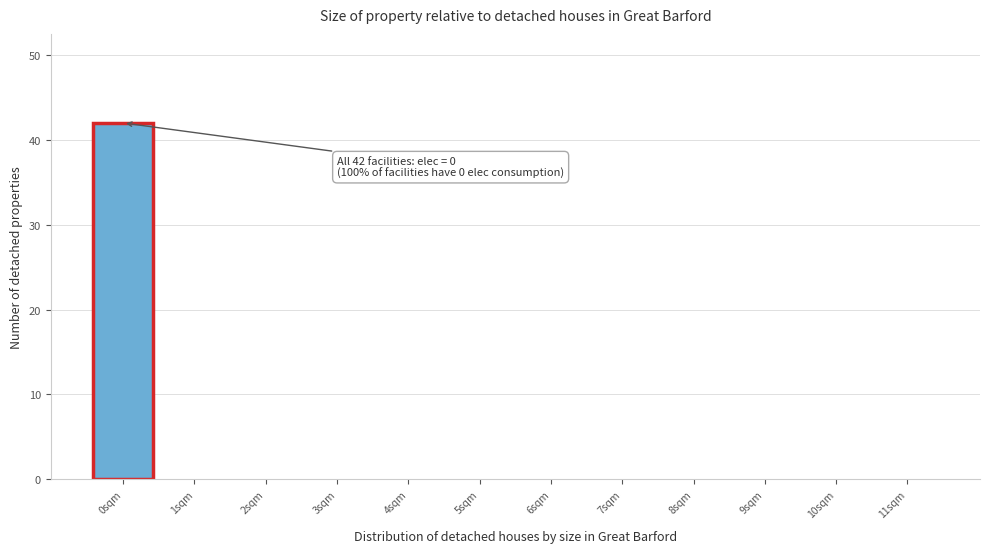

Which range on the x-axis has the tallest bar?

-0.5 to 0.5